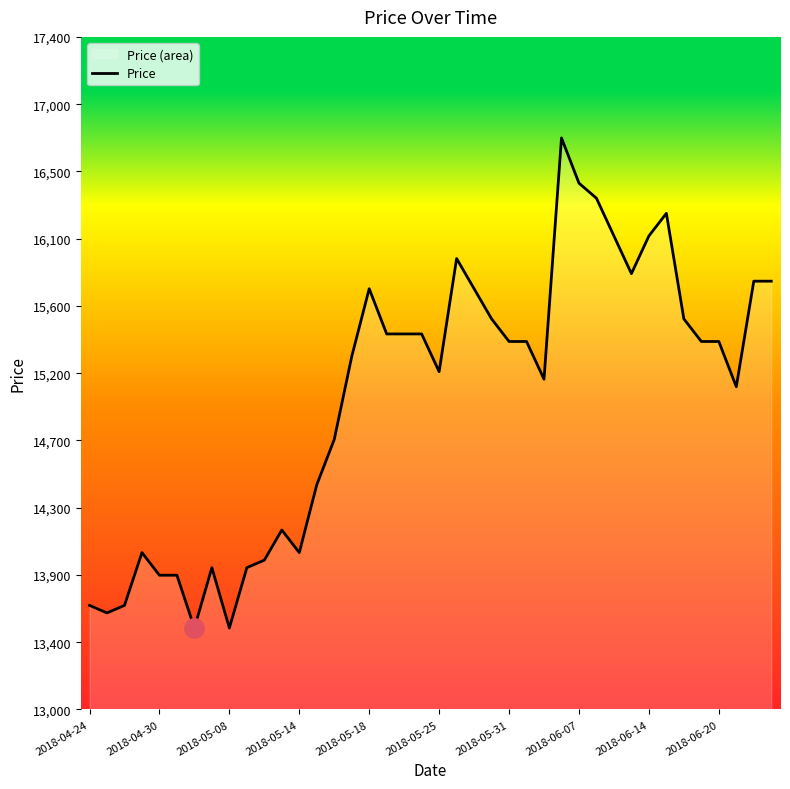

What is the sum of all values?

601400